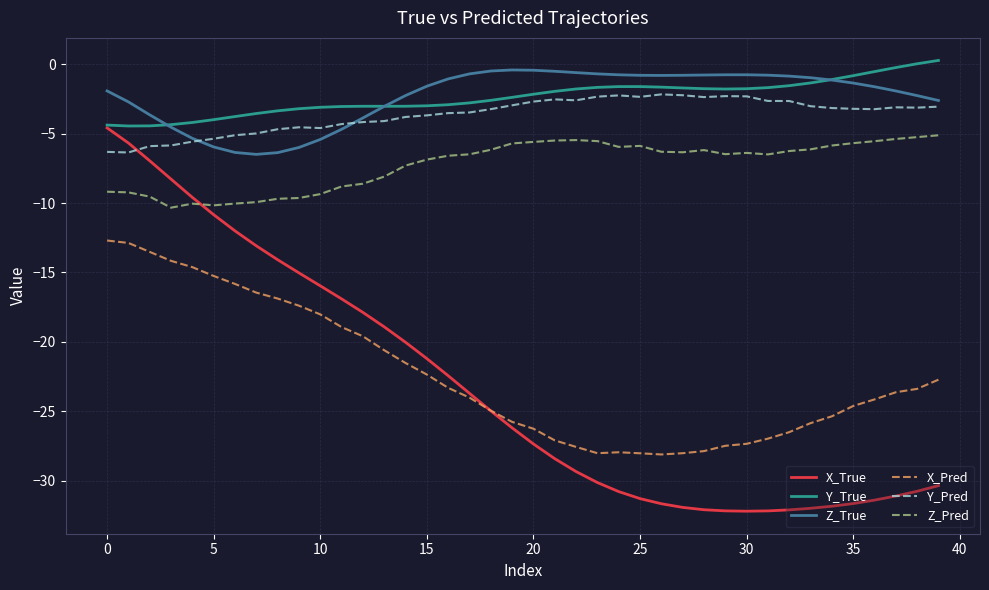

At how many categories does at least one series exceed -20?

40